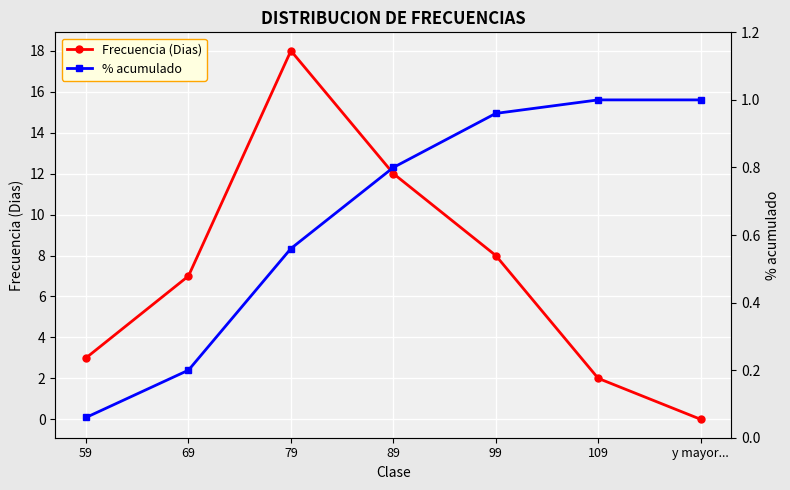

How many lines are shown in the chart?

2